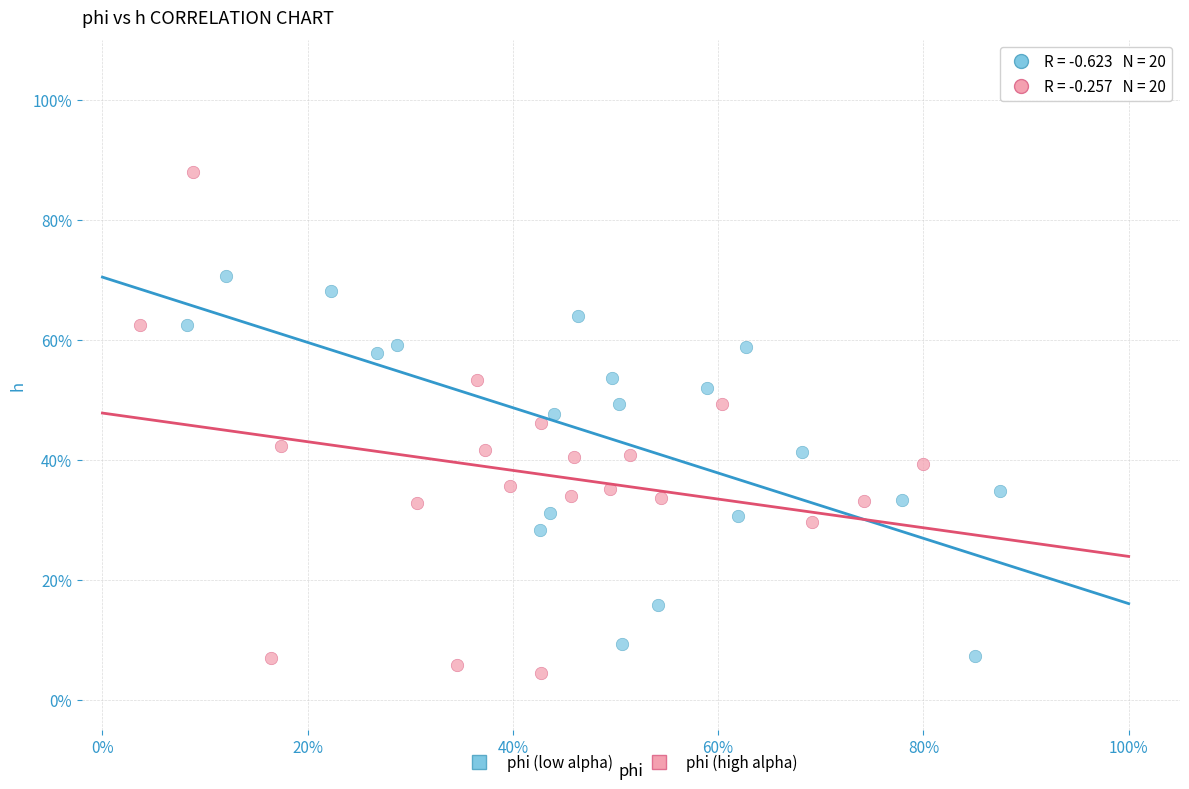

What are all the series names shown in the legend?

phi (low alpha), phi (high alpha)